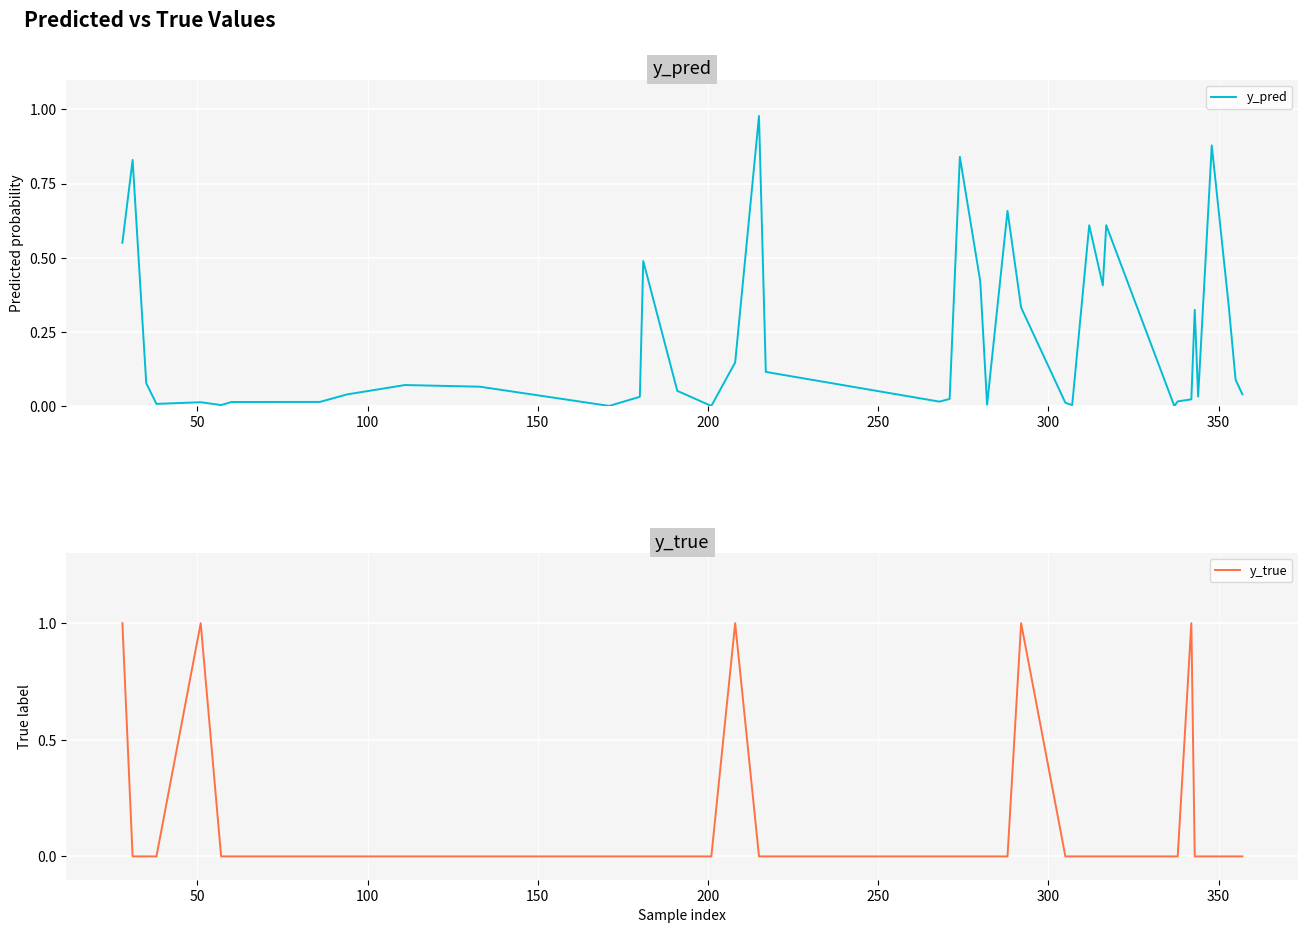

Which series has the largest total across all categories?

y_pred